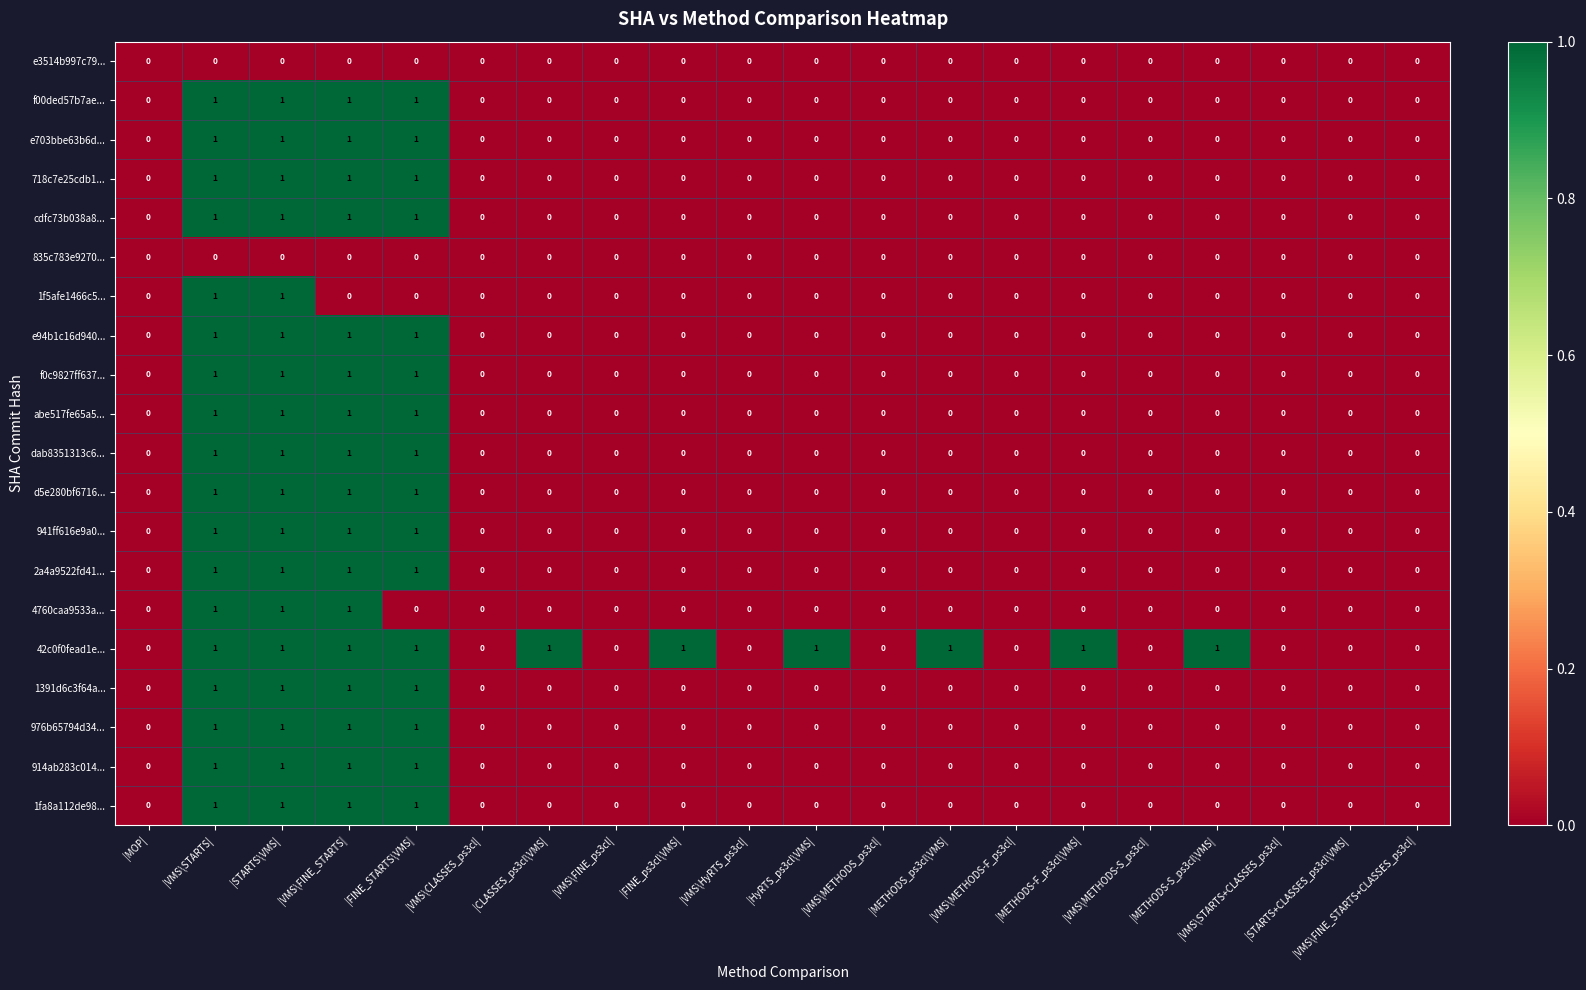

The value of 914ab283c014... at |VMS\FINE_STARTS+CLASSES_ps3cl| is 0. True or false?

True